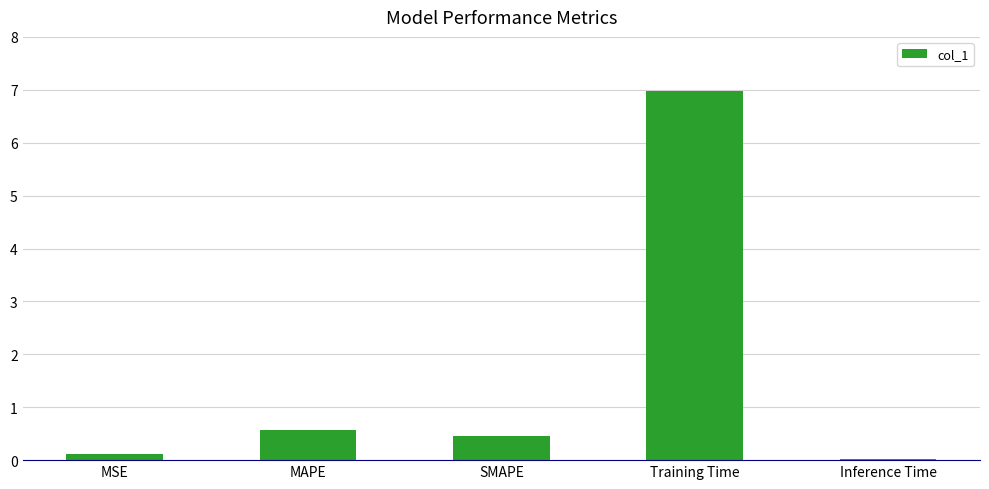

What is the change in value from MAPE to Training Time?

+6.4